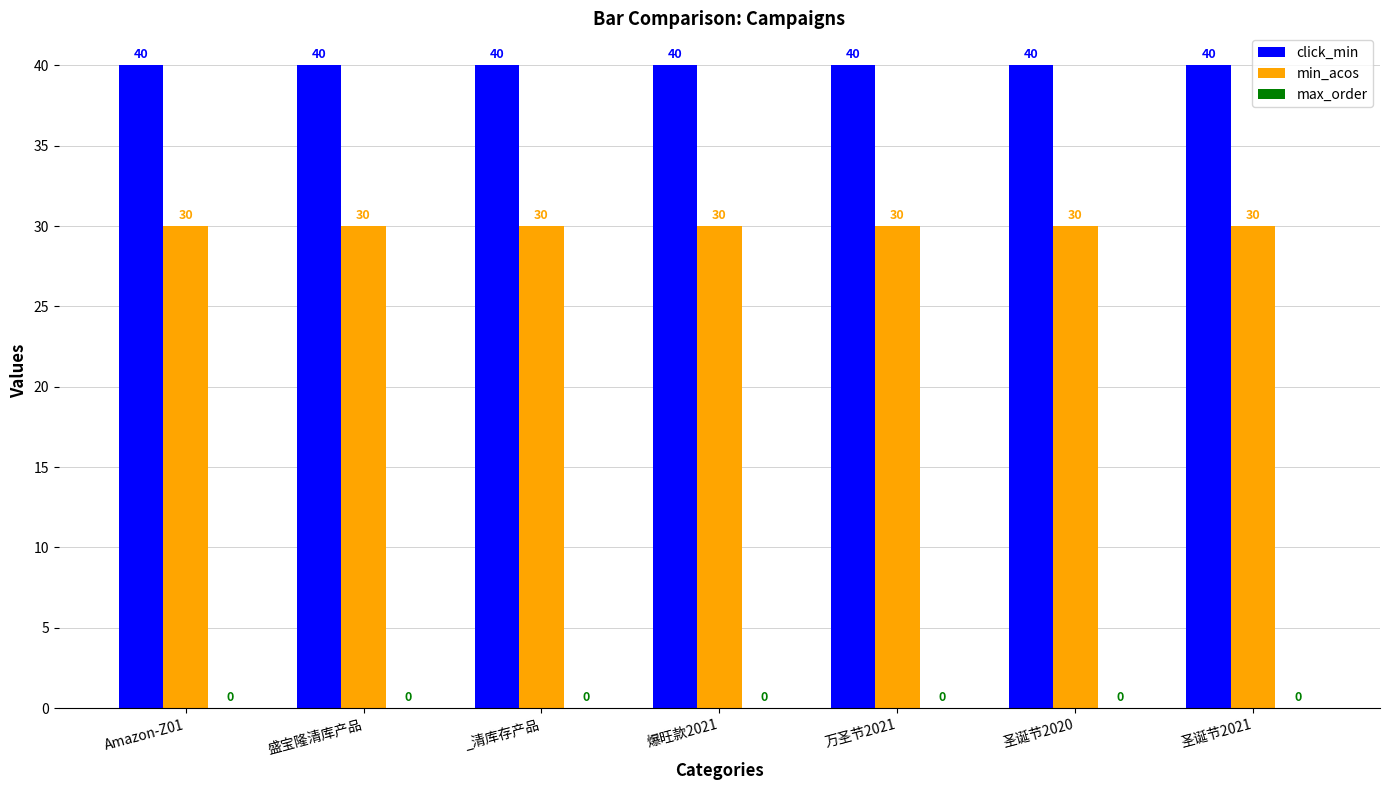

True or false: min_acos has a value of 10 at Amazon-Z01.

False